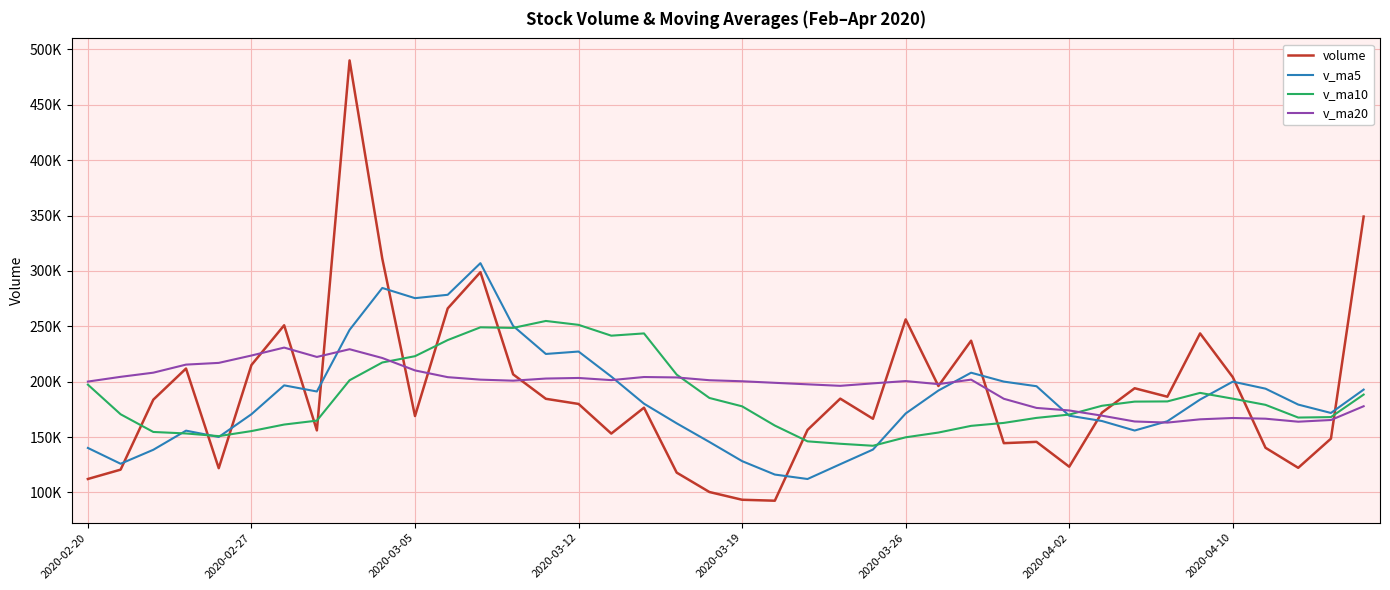

Reading left to right, list all the values displayed in this chart.

volume: 112115.5	120548.1	183739.2	211856.0	121849.2	215030.1	250928.2	155998.4	490123.1	311070.4	168968.4	266146.4	298899.9	206593.8	184524.9	179888.2	153120.9	176489.8	117857.7	100347.9	93353.9	92492.8	156441.0	184668.4	166489.1	256243.2	196080.2	236994.9	144464.1	145649.1	123185.6	172025.8	194061.4	186419.8	243573.0	204055.4	140300.1	122199.8	148550.9	349087.4
v_ma5: 140144.0	125870.2	138487.6	155770.8	150021.6	170604.5	196680.5	191132.4	246785.8	284630.0	275417.7	278461.3	307041.7	250335.8	225026.7	227210.6	204605.5	180123.5	162376.3	145540.9	128234.0	116108.4	112098.6	125460.8	138689.0	171266.9	191984.4	208095.2	200054.3	195886.3	169274.8	164463.9	155877.2	164268.4	183853.1	200027.1	193682.0	179309.6	171735.9	192838.7
v_ma10: 197318.0	170564.4	154583.4	153220.1	150815.2	155374.2	161275.4	164810.0	201278.3	217325.8	223011.1	237570.9	249087.0	248560.8	254828.4	251314.2	241533.5	243582.6	206356.0	185283.8	177722.3	160357.0	146111.1	143918.5	142115.0	149750.5	154046.4	160096.9	162757.6	167287.7	170270.9	178224.2	181986.2	182161.3	189869.7	184650.9	179072.9	167593.4	168002.1	188345.9
v_ma20: 200085.1	204366.6	208124.9	215409.3	216960.0	223611.3	230776.8	222332.1	229305.4	221372.9	210164.6	204067.6	201835.2	200890.5	202821.8	203344.2	201404.4	204196.3	203817.2	201304.8	200366.7	198964.0	197599.0	196239.7	198471.7	200532.3	197789.9	201839.8	184556.8	176285.7	173996.6	169290.6	164048.6	163039.9	165992.4	167200.7	166559.7	163845.2	165379.8	177816.8